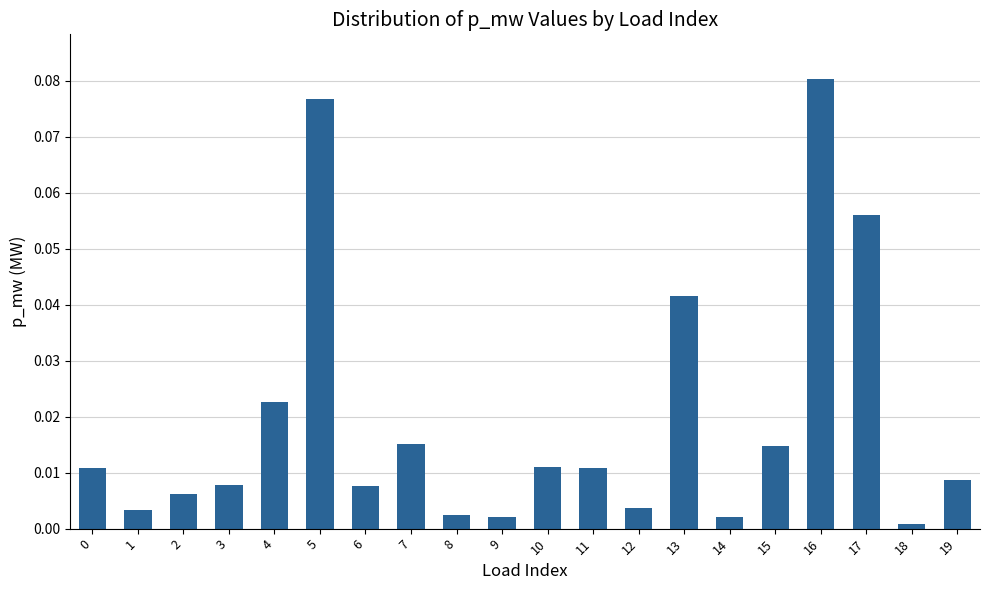

The chart shows a value of 0.0 at 19. True or false?

True